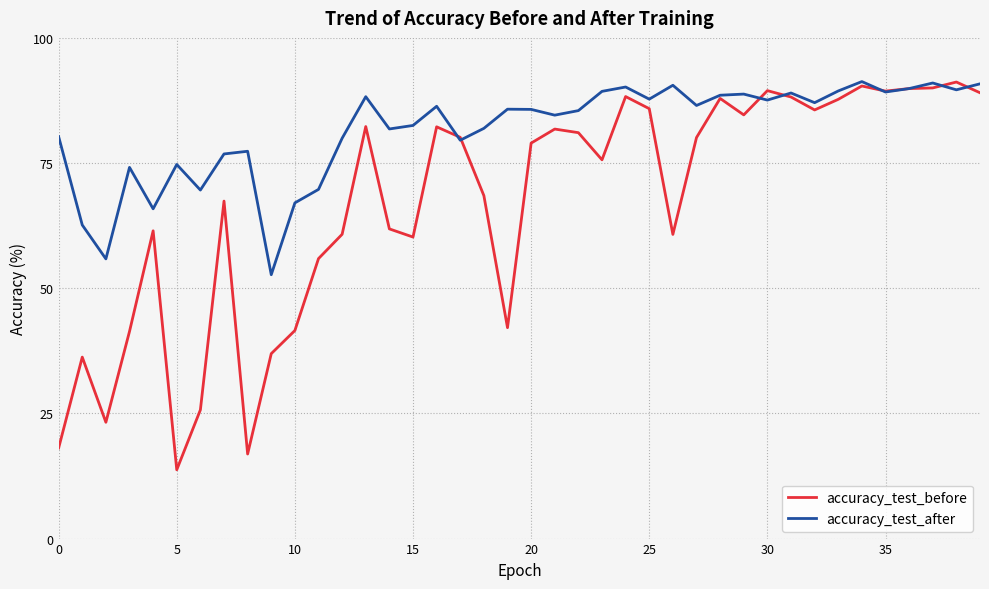

True or false: accuracy_test_after has more than 1 points higher than both neighbors.

True